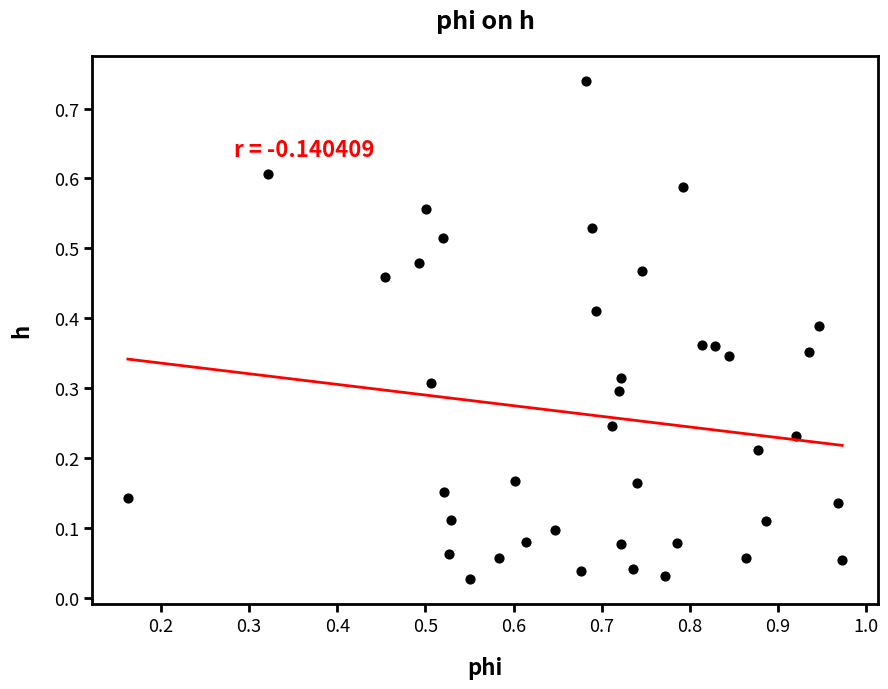

What is the range of X values (max minus min)?

0.8